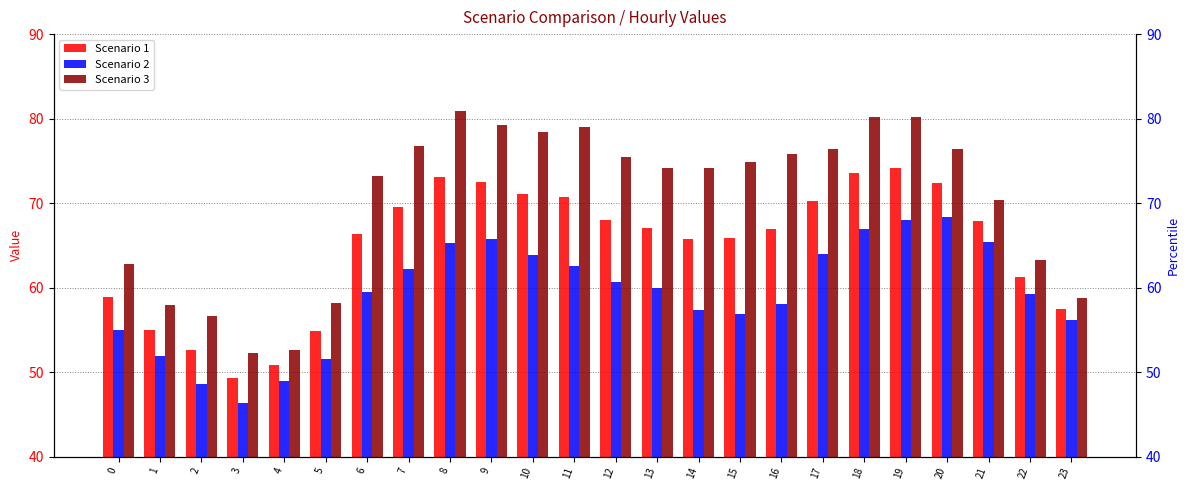

Rank the series by their maximum value, from lowest to highest.

Scenario 2, Scenario 1, Scenario 3